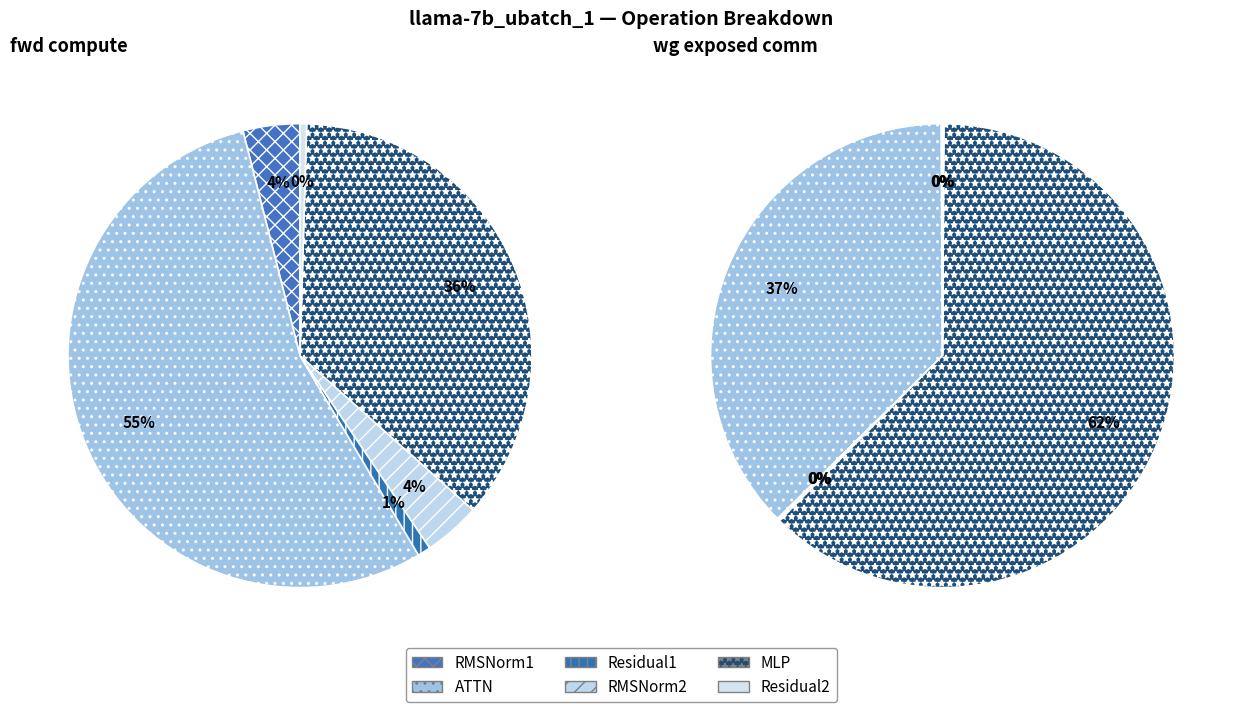

Count the number of slices in the pie.

6